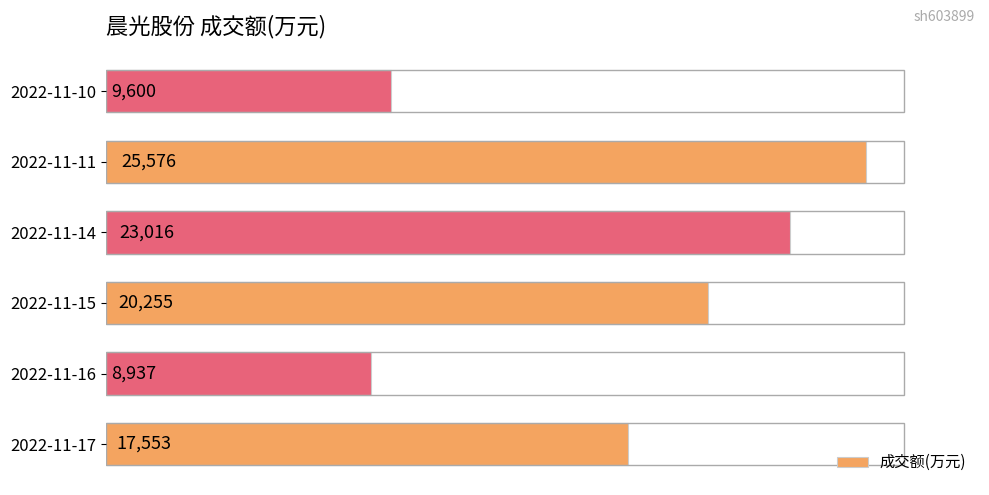

Approximately how many times larger is the value at 2022-11-15 compared to 2022-11-16?

2.3